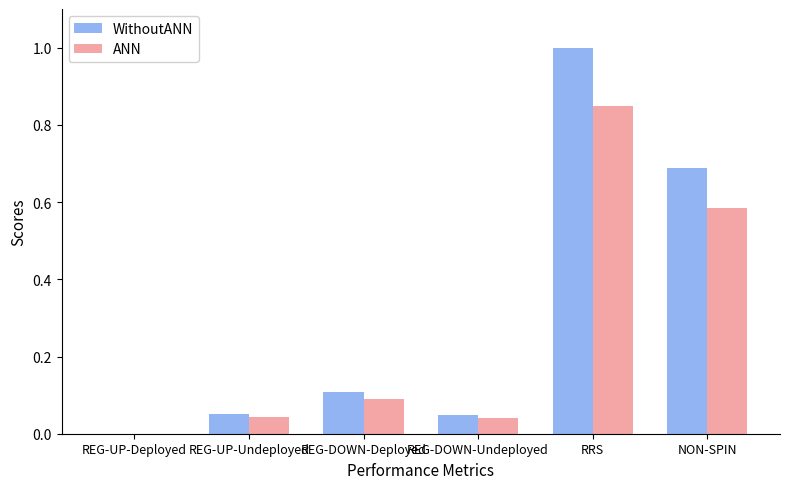

Does the chart contain stacked bars?

No